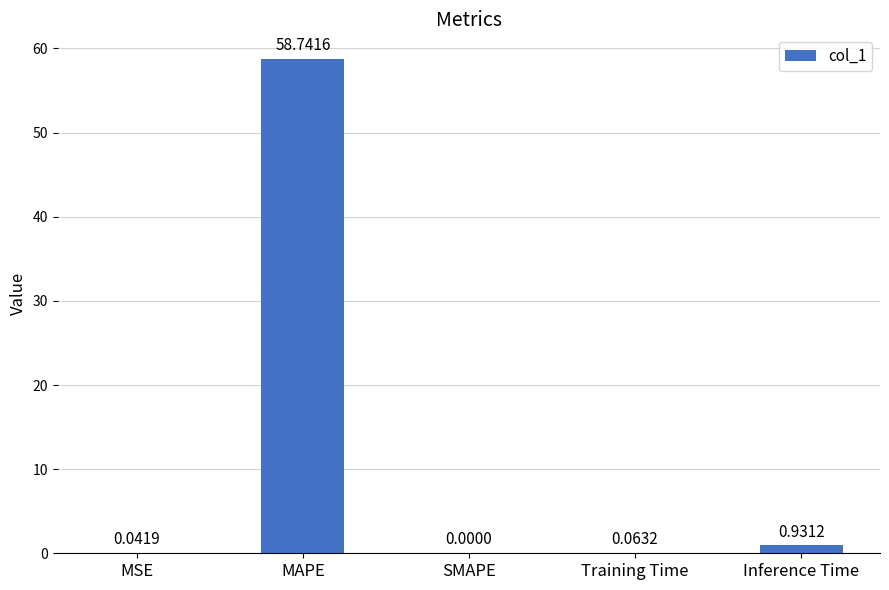

Between SMAPE and MSE, which is larger?

MSE